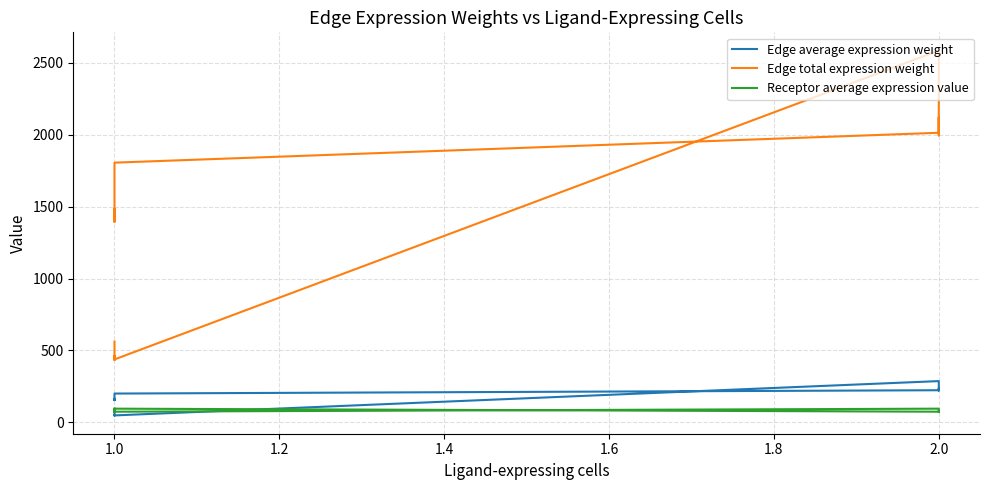

Is the value of Edge total expression weight at 1.0 greater than the value of Edge average expression weight at 2.0?

Yes